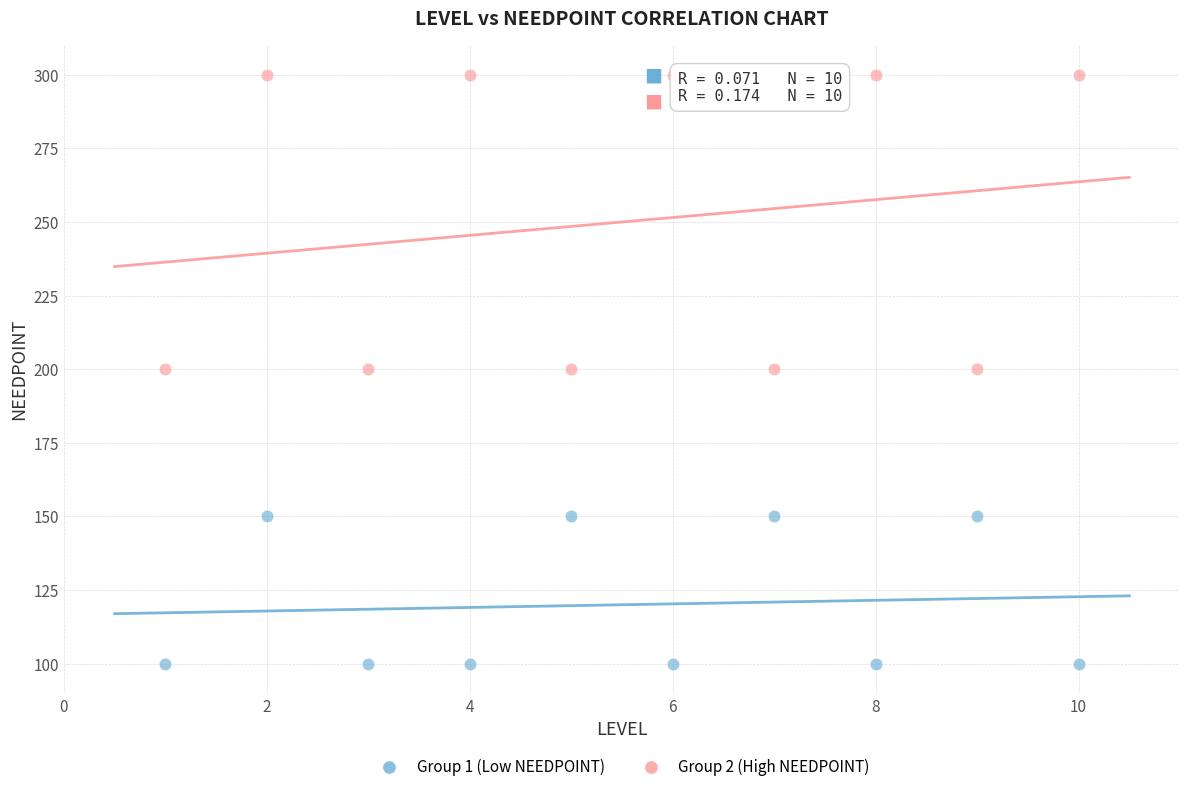

Which series has the widest spread of Y values?

Group 2 (High NEEDPOINT)